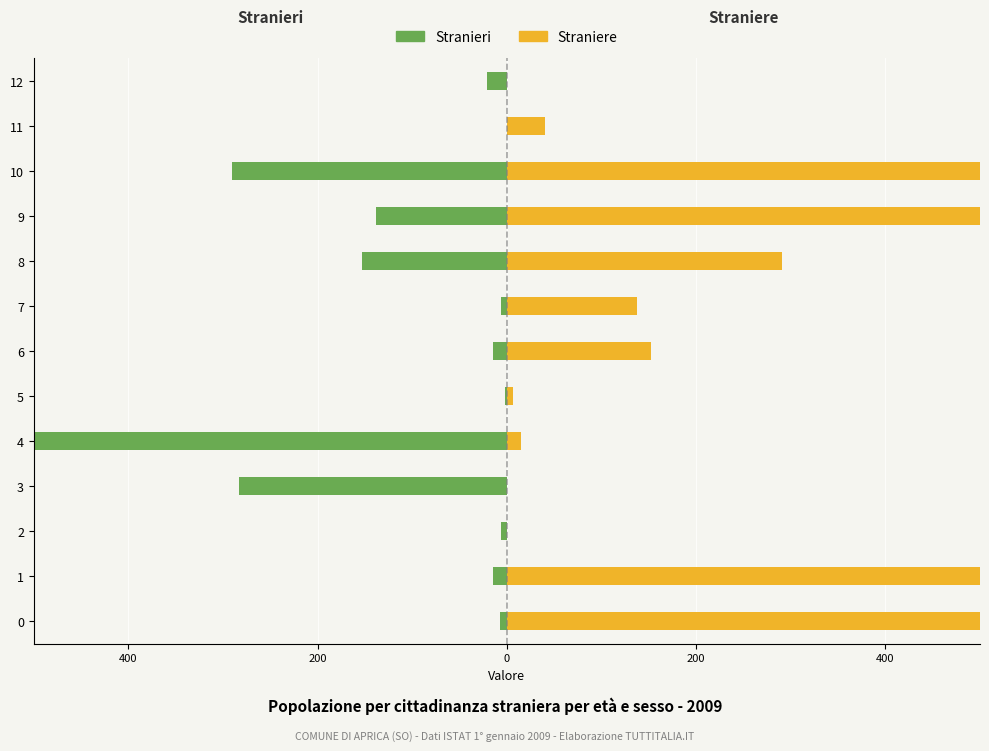

Reading left to right, transcribe all the data shown in this chart.

Stranieri: -7.0	-14.8	-6.1	-283.5	-500.0	-2.0	-14.8	-6.4	-152.7	-138.0	-290.7	-0.3	-20.9
Straniere: 500.0	500.0	0.0	0.3	14.8	6.4	152.7	138.0	290.7	500.0	500.0	40.0	0.0